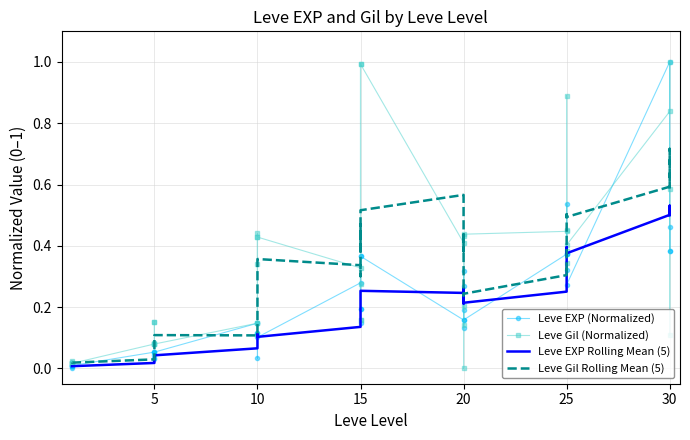

In Leve Gil Rolling Mean (5), how many points are lower than both neighbors (excluding endpoints)?

8